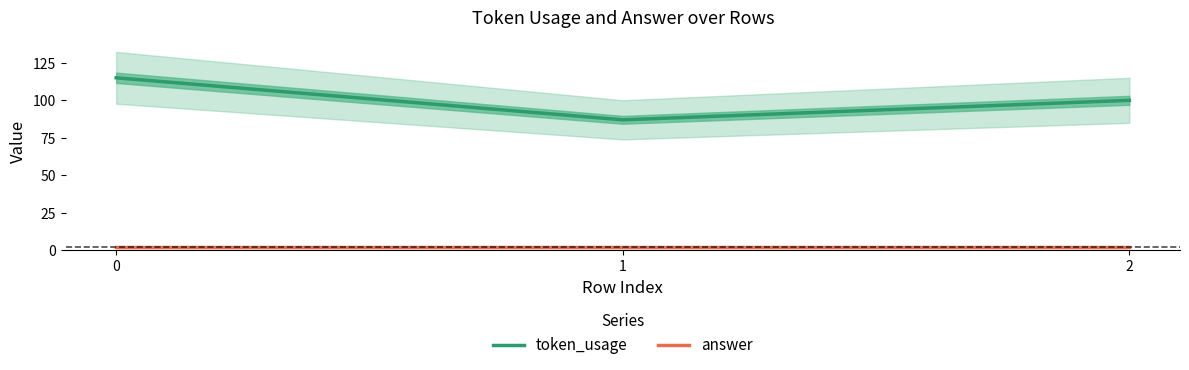

What is the sum of the answer values at 2 and 1?

4